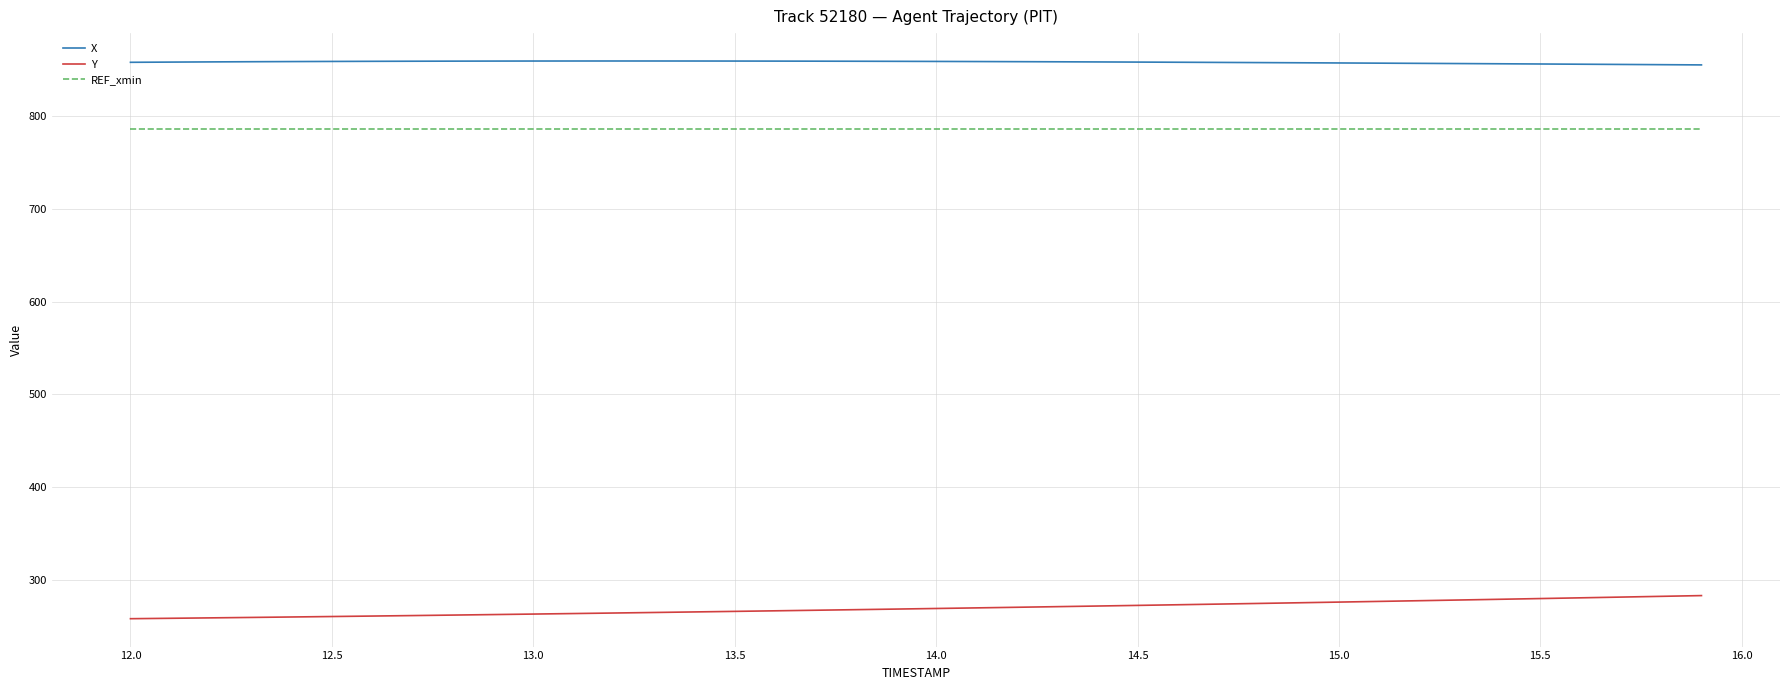

How many distinct data groups are displayed?

3